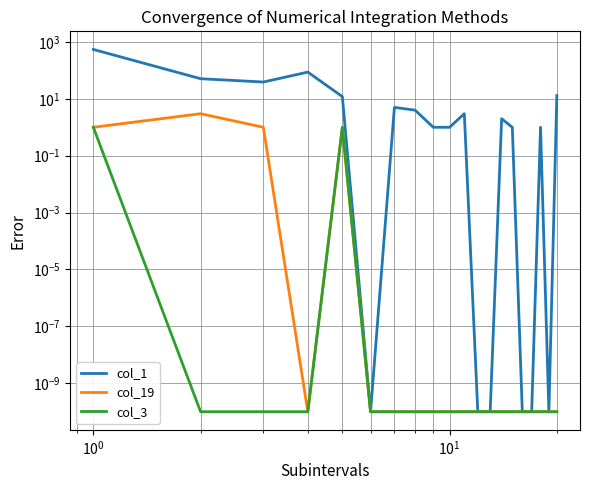

Does the chart have visible grid lines?

Yes